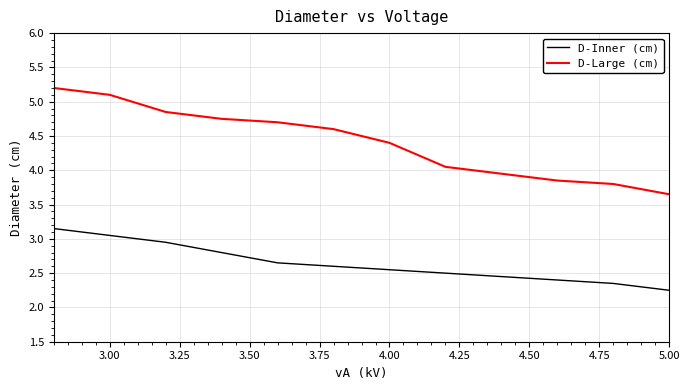

What is the difference between the maximum and minimum values in the D-Inner (cm) series?

0.9